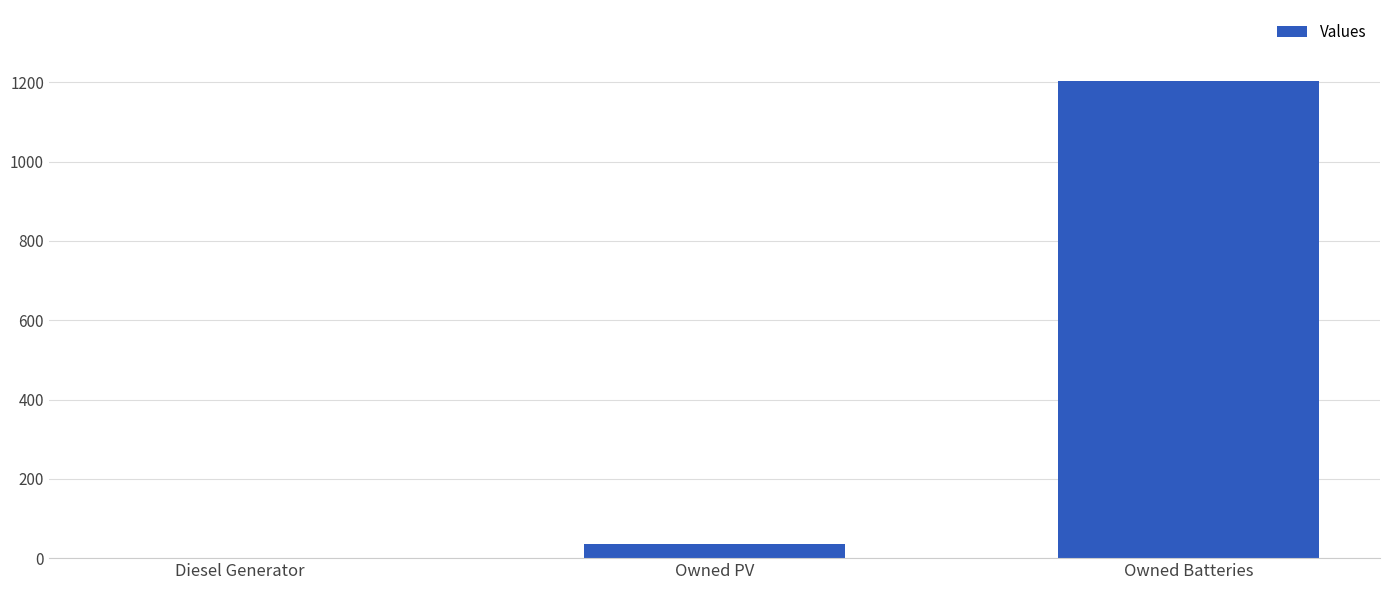

Which has a higher value, Owned PV or Owned Batteries?

Owned Batteries